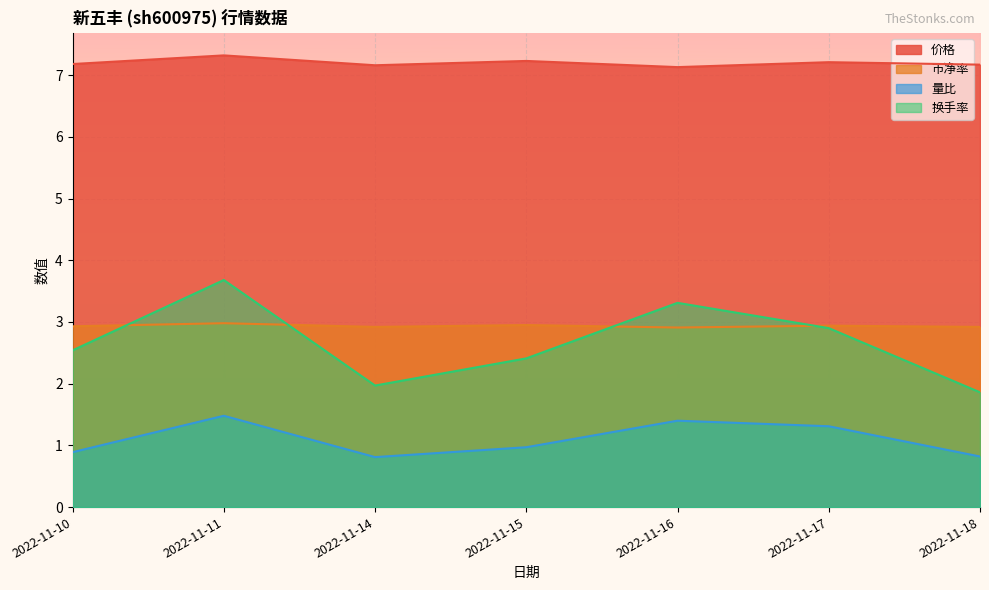

True or false: 市净率 and 量比 intersect in this chart.

False